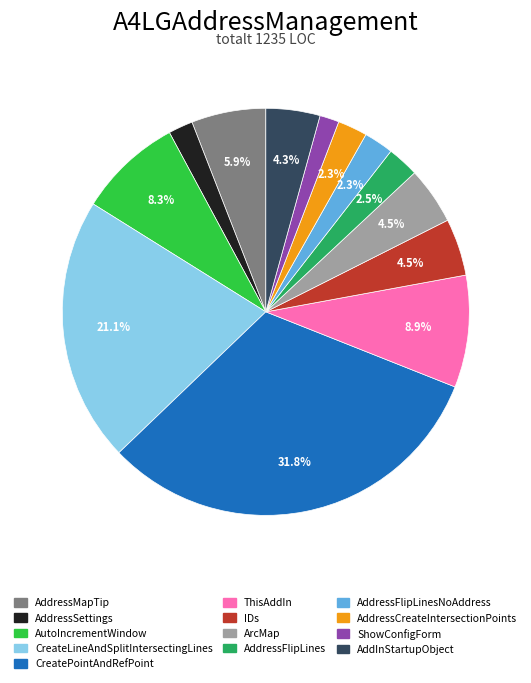

Is there any slice that represents more than half of the pie?

No